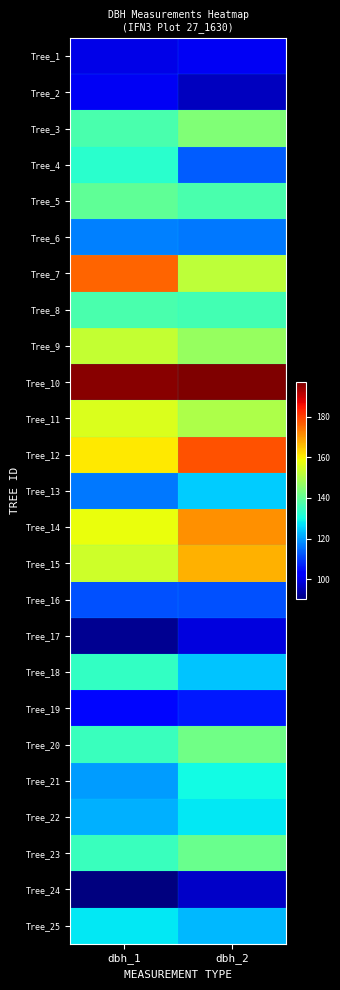

Which category has the lowest value across all series?

dbh_1